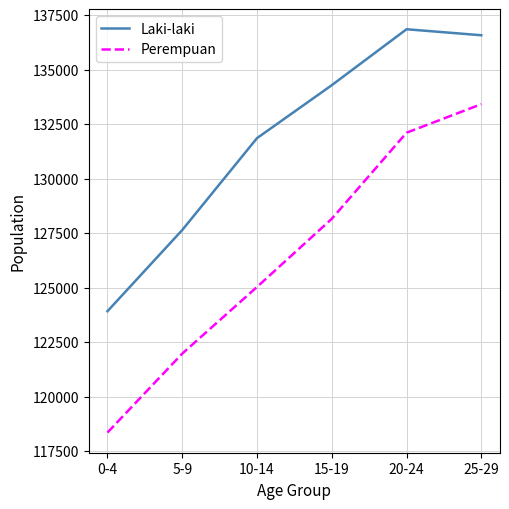

At 20-24, list the series in order from largest to smallest.

Laki-laki, Perempuan